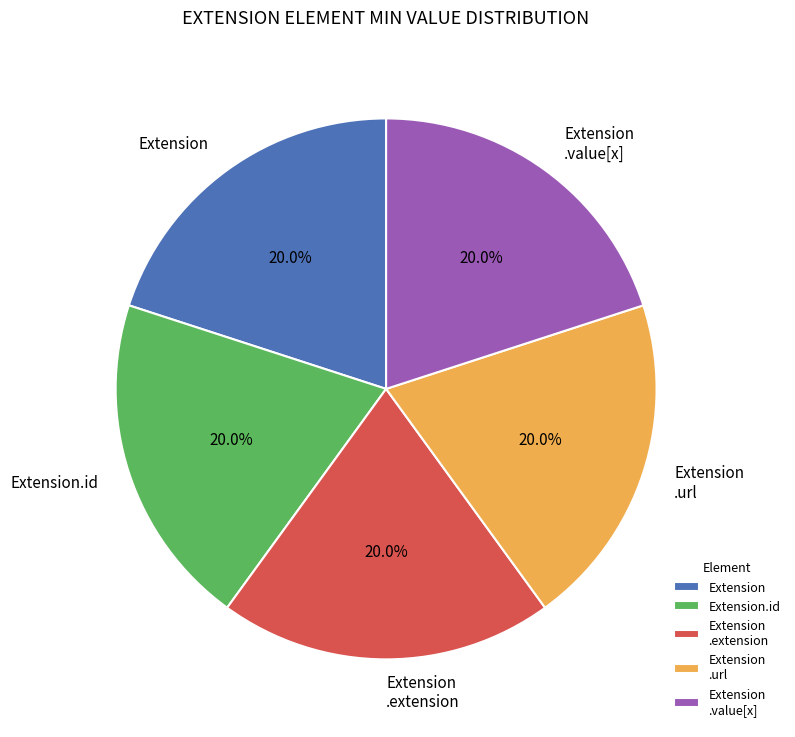

Approximately how many times larger is the value at Extension .value[x] compared to Extension.id?

1.0